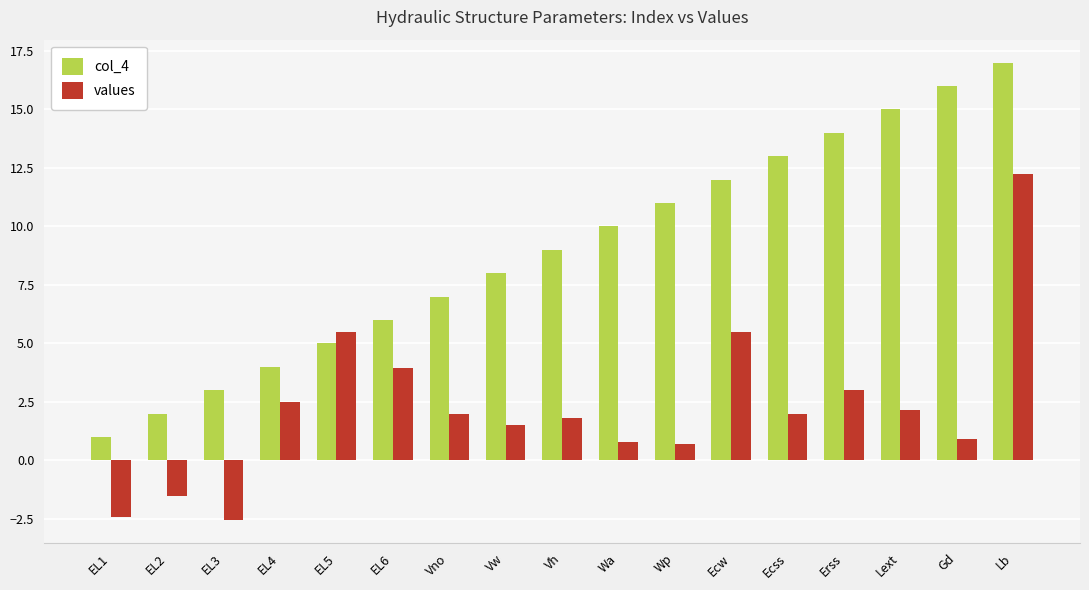

What is the label of the 17th bar from the left?

Lb